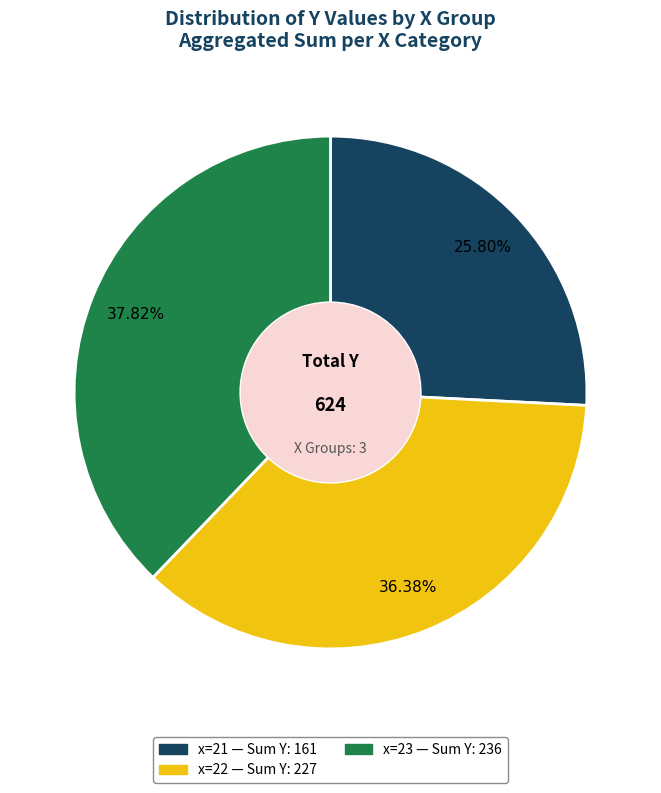

Is there any slice that represents more than half of the pie?

No